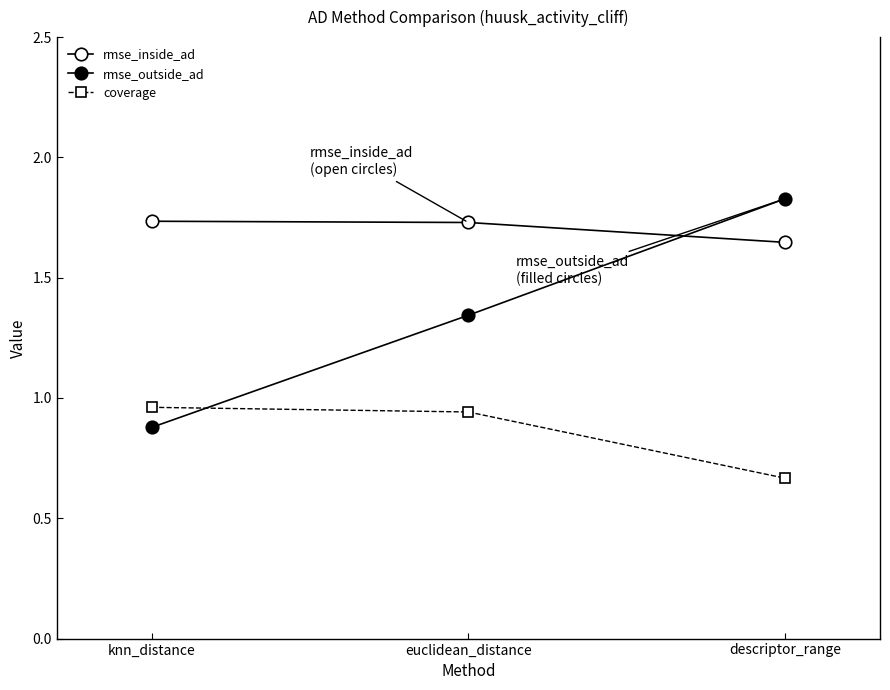

What is the lowest value of the coverage series?

0.7